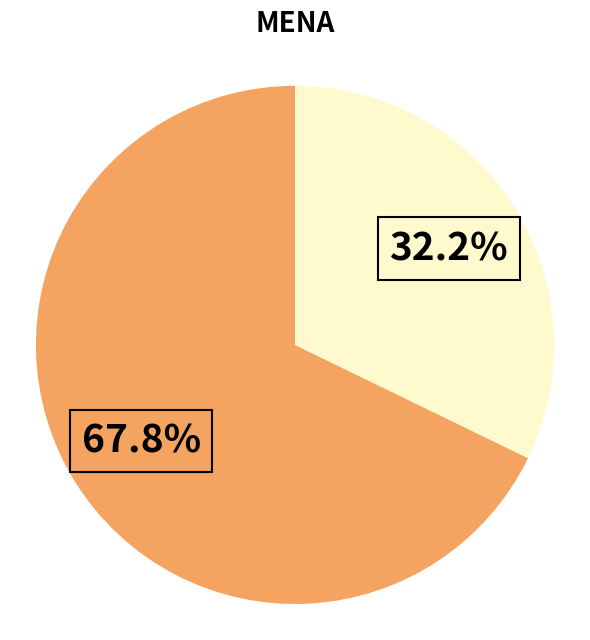

Is there a majority slice in this chart?

Yes